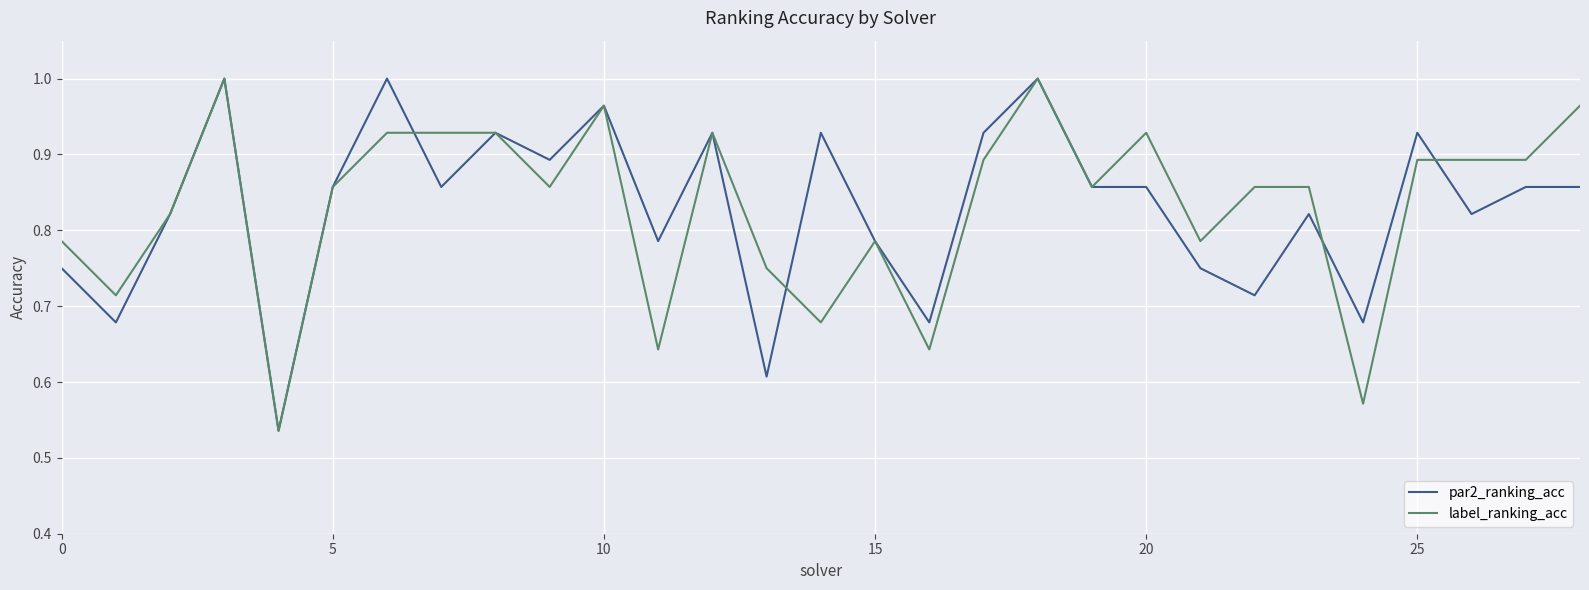

List the series in order of their peak value, lowest first.

par2_ranking_acc, label_ranking_acc